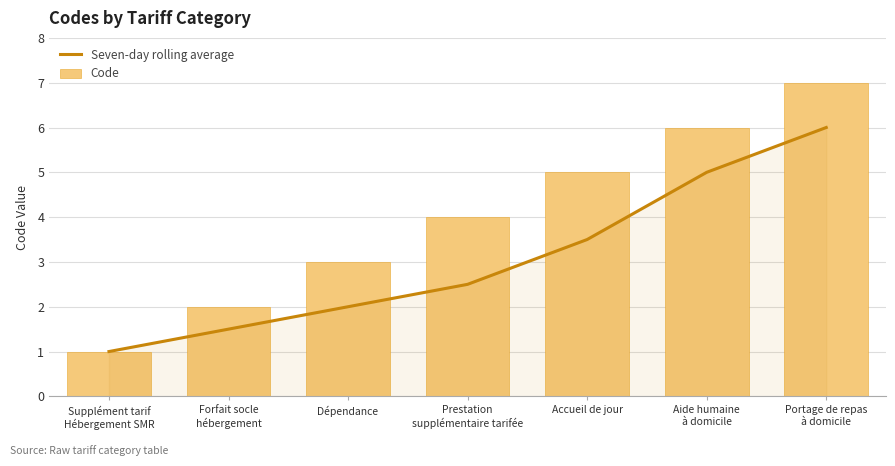

List the labels in order of Code value, smallest first.

Supplément tarif
Hébergement SMR, Forfait socle
hébergement, Dépendance, Prestation
supplémentaire tarifée, Accueil de jour, Aide humaine
à domicile, Portage de repas
à domicile